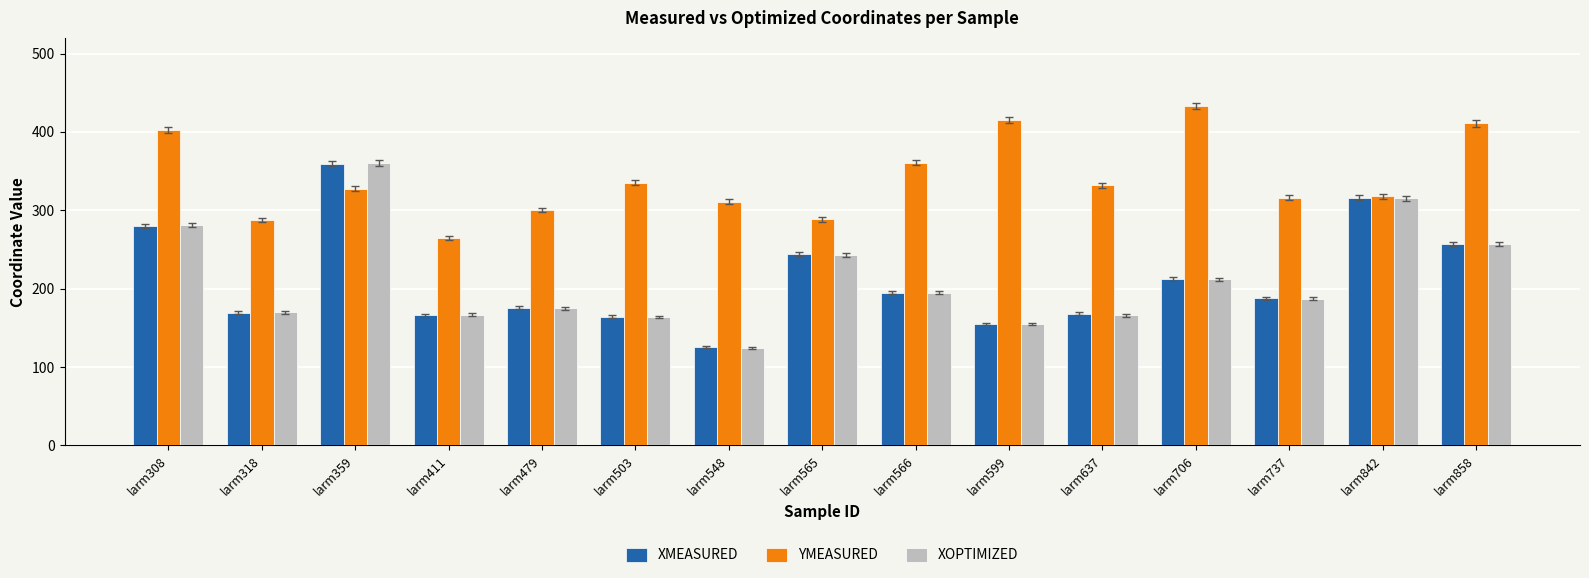

What is the greatest value displayed?

433.0